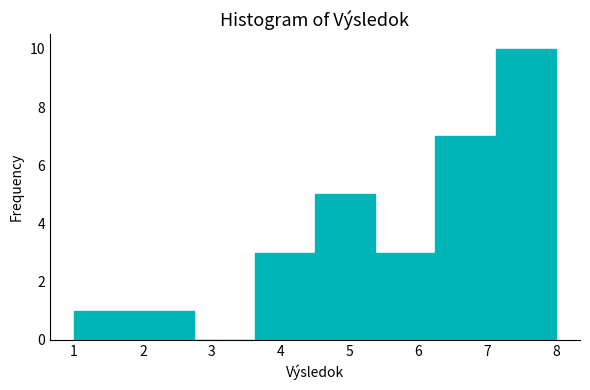

Which range on the x-axis has the tallest bar?

7.1 to 8.0